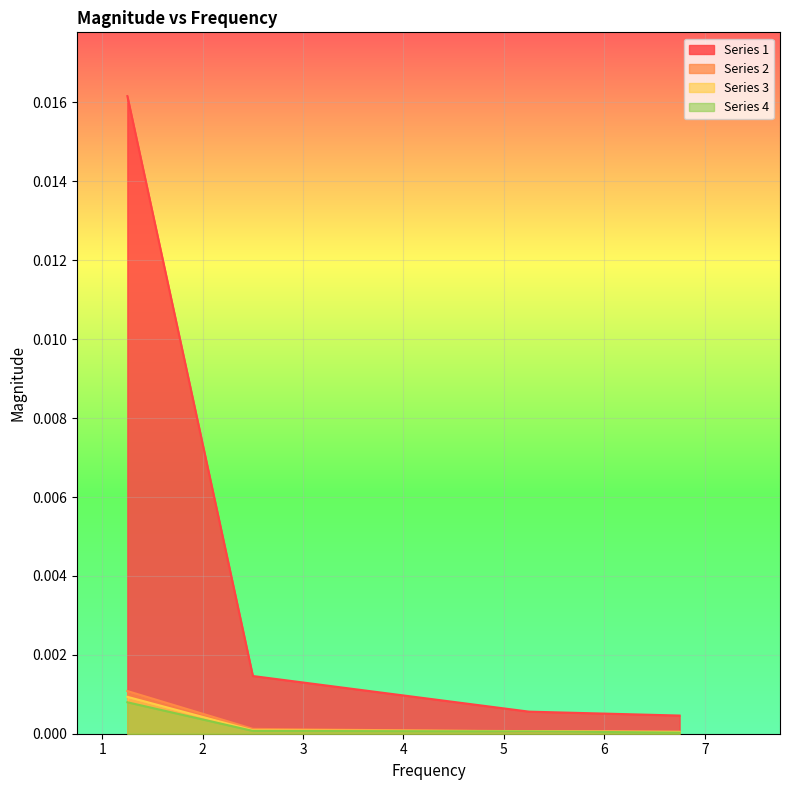

At which label is Series 3 closest to 0?

6.75